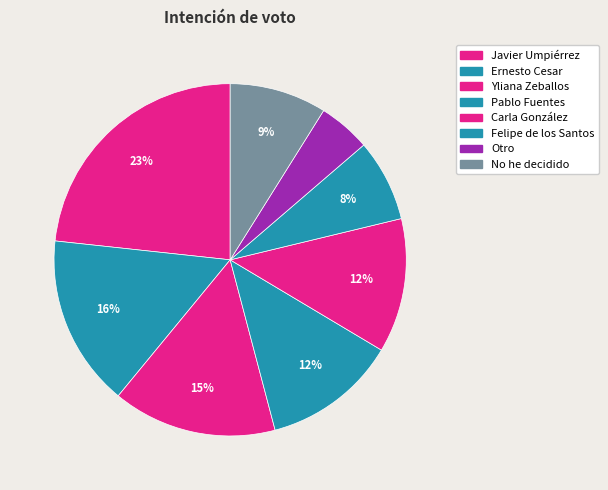

Which has a higher value, Javier Umpiérrez or Carla González?

Javier Umpiérrez